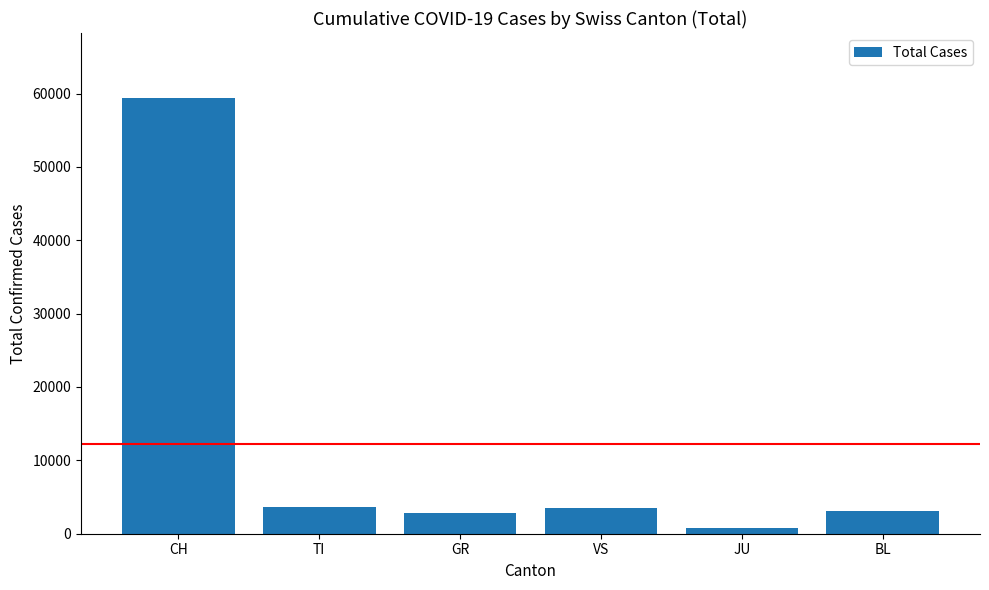

What is the sum of the values at CH and VS?

62822